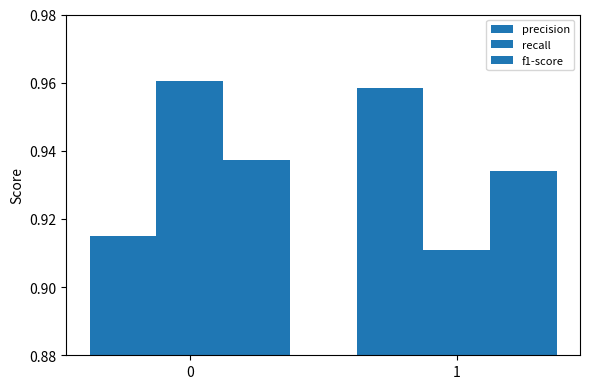

List the series in order of their peak value, lowest first.

f1-score, precision, recall